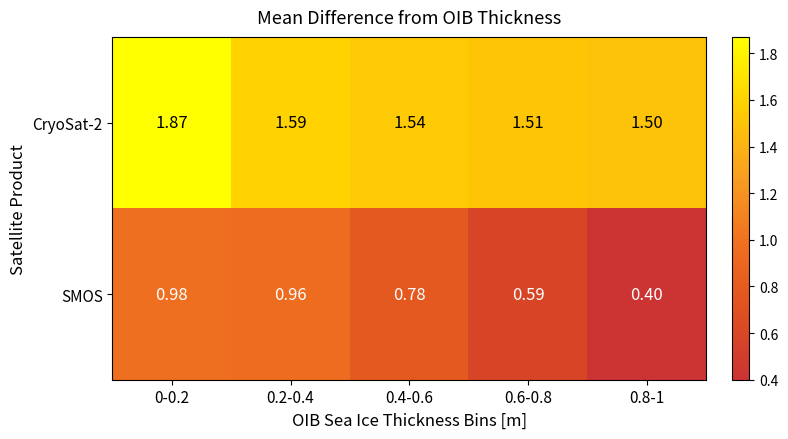

Between 0.6-0.8 and 0.8-1, which series saw the biggest shift?

SMOS